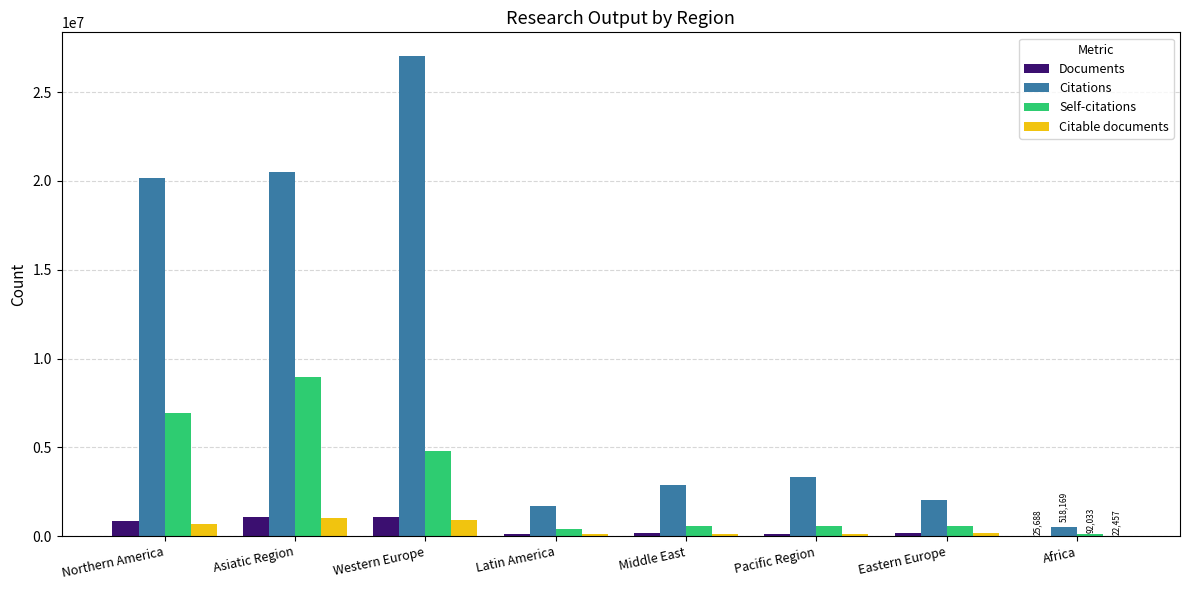

At which label does Documents first exceed 168936?

Northern America